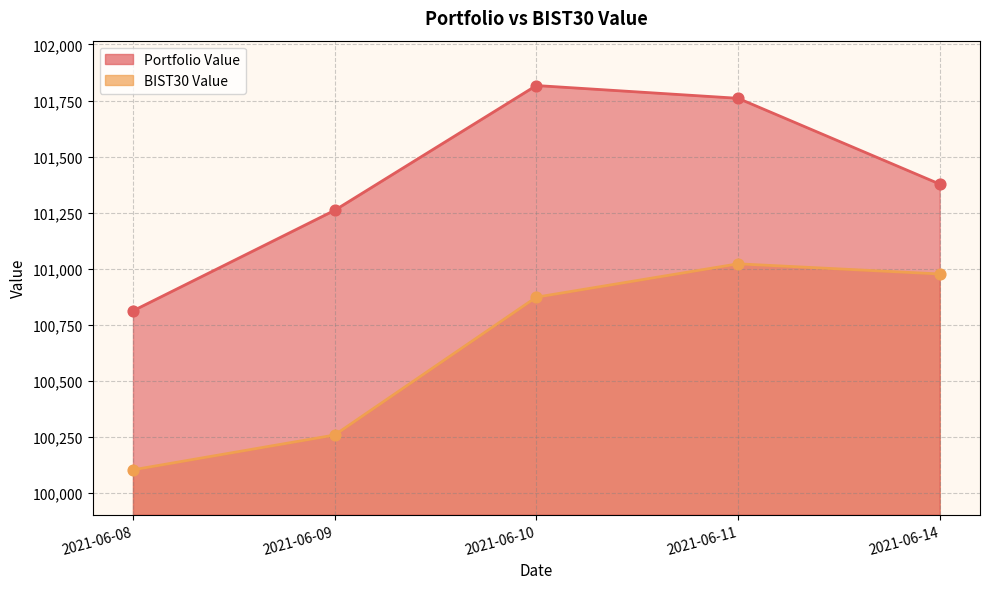

Which series has the largest Y range (max minus min)?

Portfolio Value